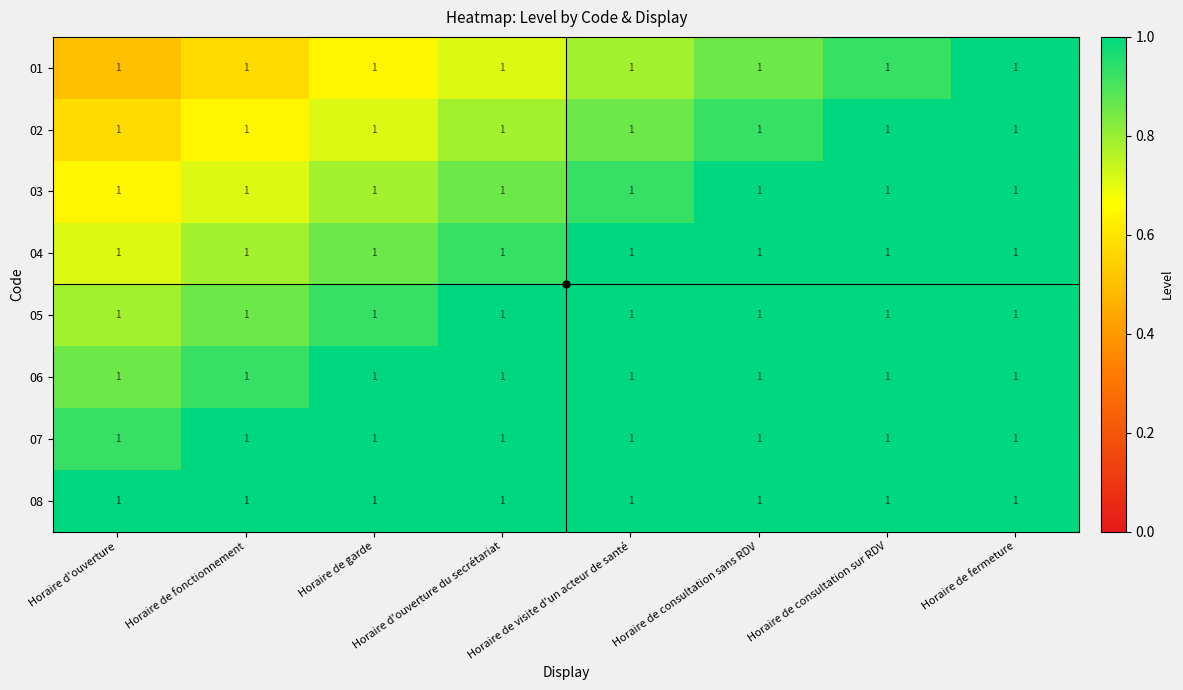

Which category has the lowest value in the 05 series?

Horaire d'ouverture